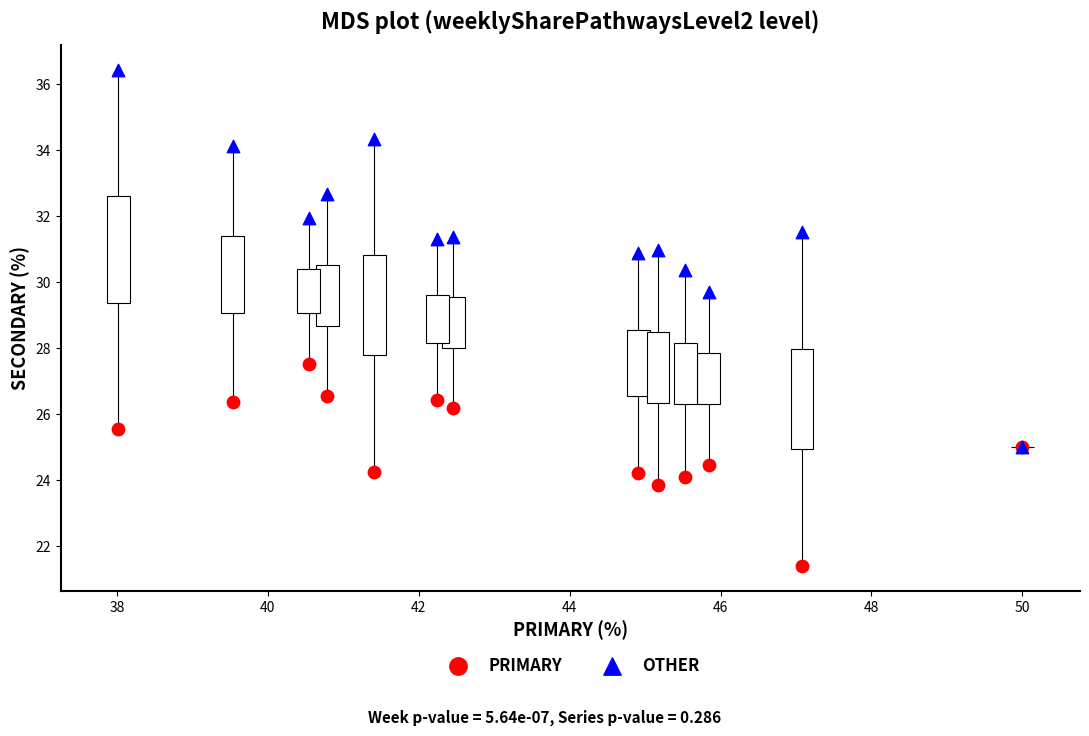

Across all series, what Y value is closest to 28?

27.5